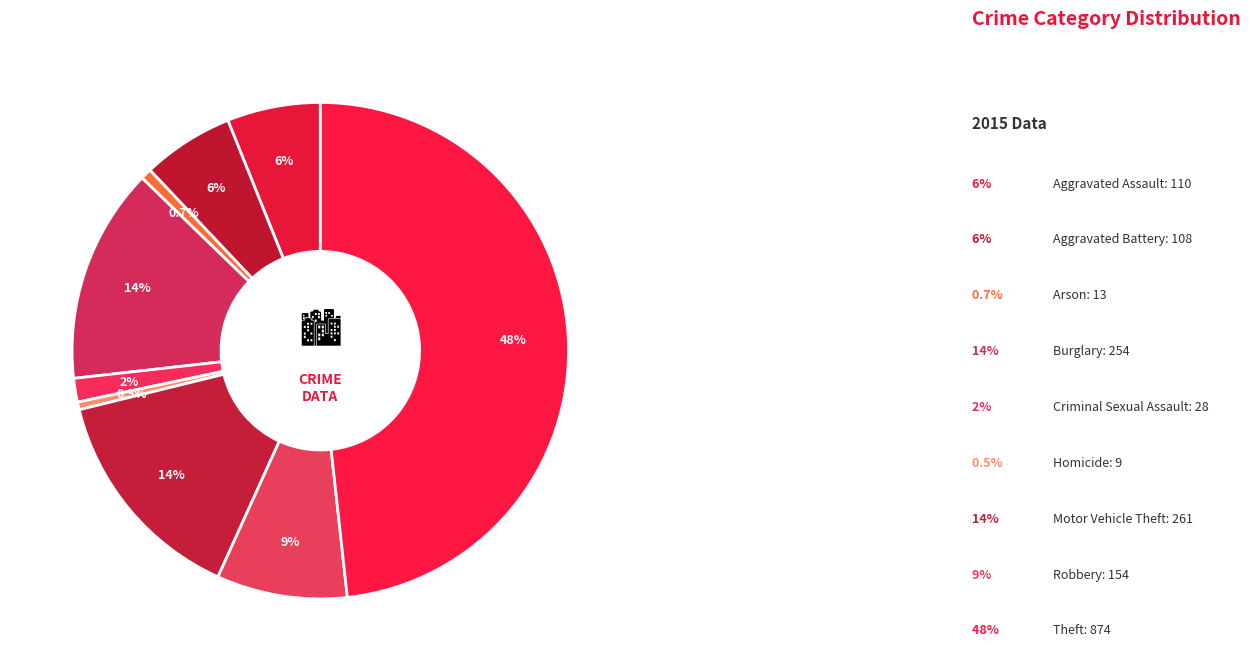

What is the change in value from Aggravated Battery to Motor Vehicle Theft?

+153